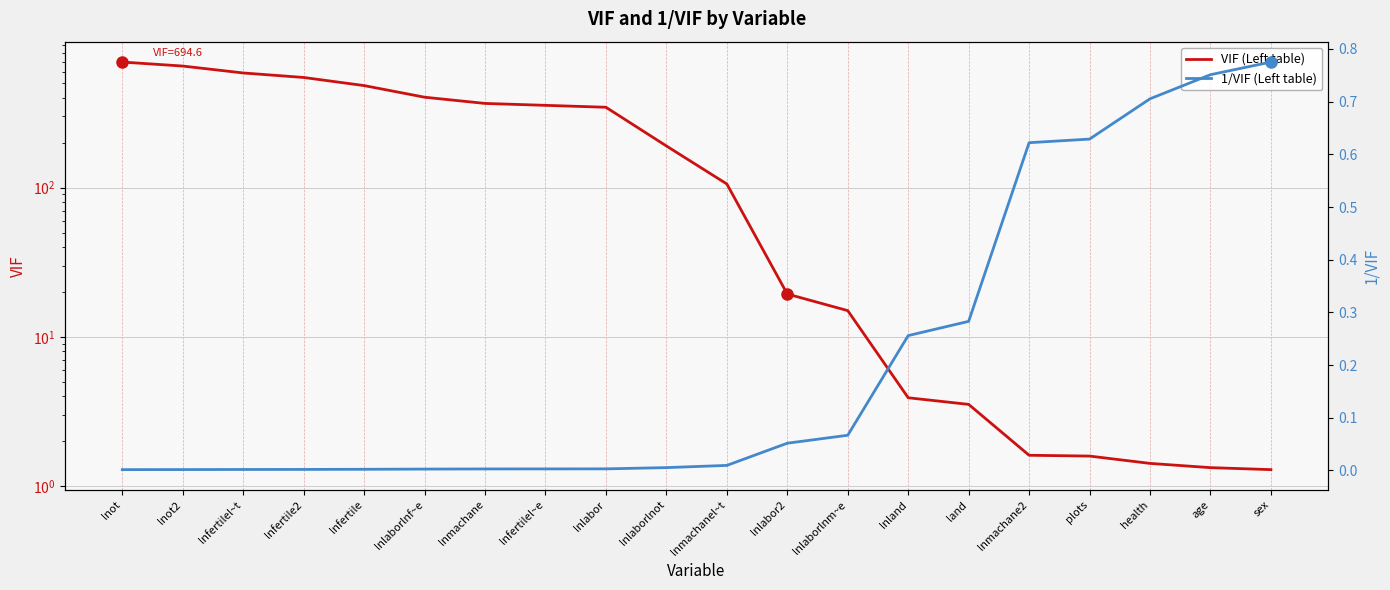

The value of VIF (Left table) at health is 1.4. True or false?

True